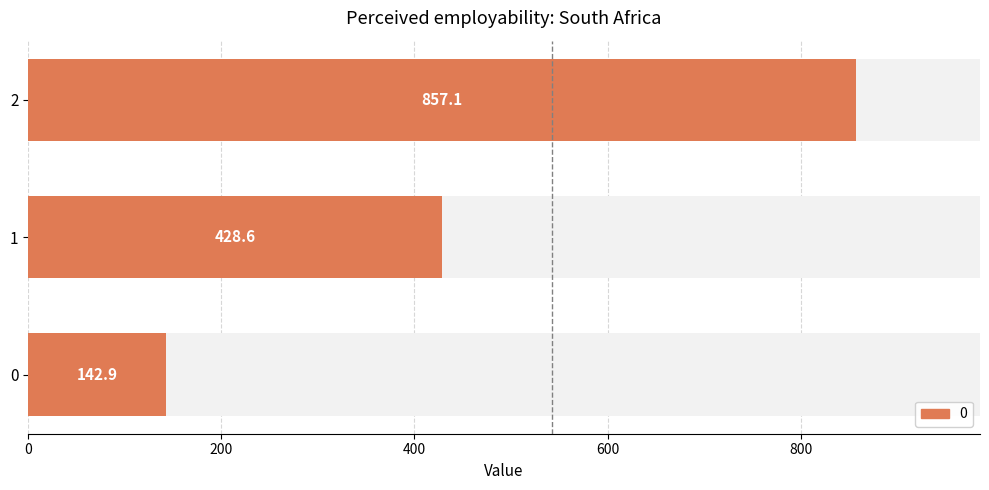

What is the change in value from 0 to 1?

+285.7